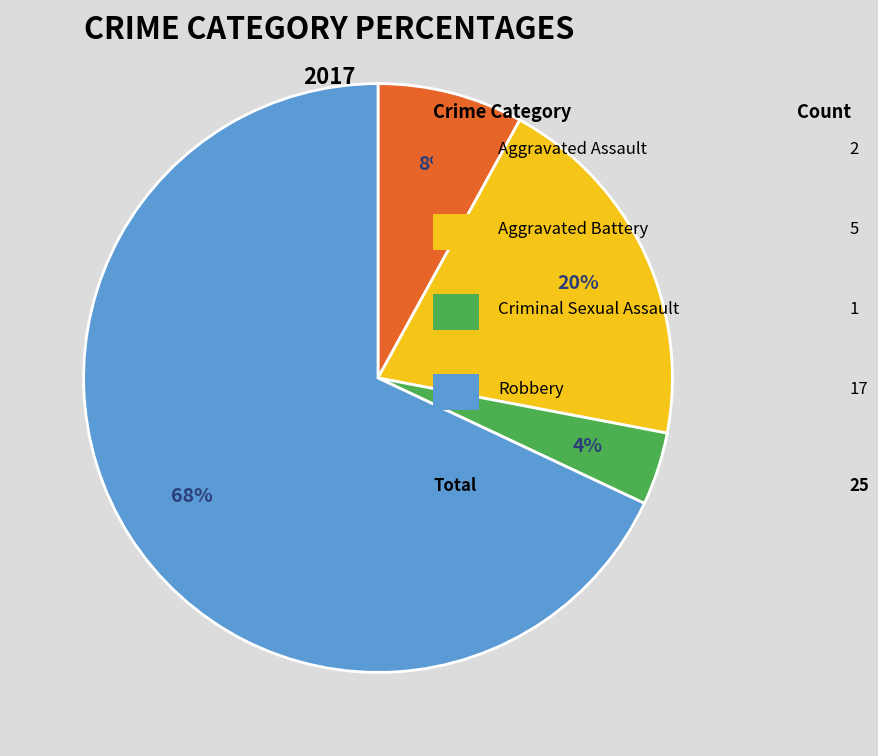

Count the number of slices in the pie.

4